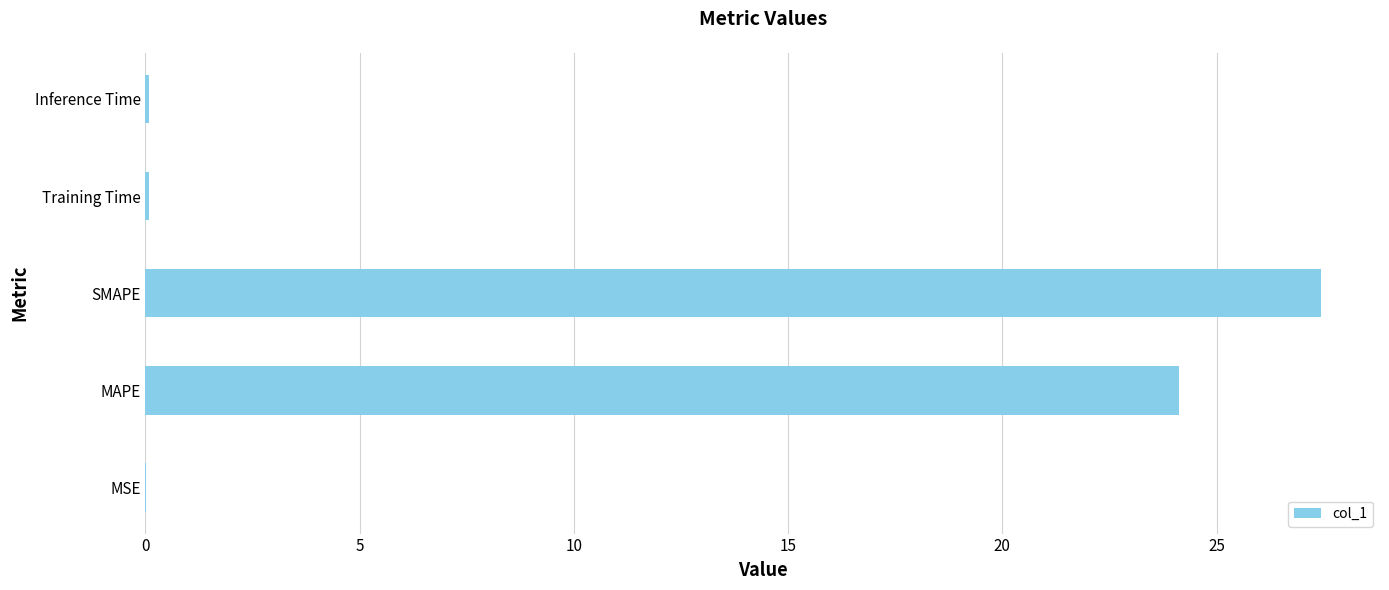

What is the change in value from MAPE to SMAPE?

+3.3